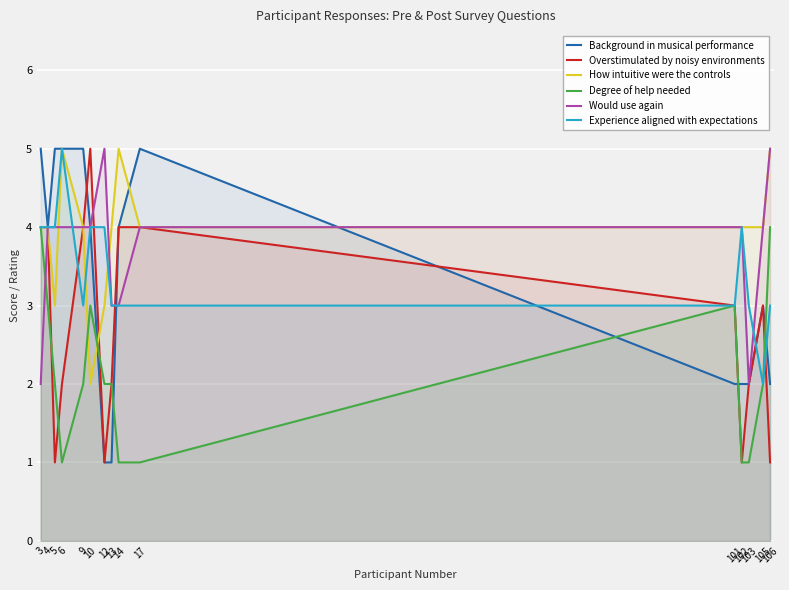

Reading left to right, extract all data points from this chart.

Background in musical performance: 3=5	4=4	5=5	6=5	9=5	10=4	12=1	13=1	14=4	17=5	101=2	102=2	103=2	105=3	106=2
Overstimulated by noisy environments: 3=4	4=4	5=1	6=2	9=4	10=5	12=1	13=2	14=4	17=4	101=3	102=1	103=2	105=3	106=1
How intuitive were the controls: 3=4	4=4	5=3	6=5	9=4	10=2	12=3	13=4	14=5	17=4	101=4	102=4	103=4	105=4	106=5
Degree of help needed: 3=4	4=3	5=2	6=1	9=2	10=3	12=2	13=2	14=1	17=1	101=3	102=1	103=1	105=2	106=4
Would use again: 3=2	4=4	5=4	6=4	9=4	10=4	12=5	13=3	14=3	17=4	101=4	102=4	103=2	105=4	106=5
Experience aligned with expectations: 3=4	4=4	5=4	6=5	9=3	10=4	12=4	13=3	14=3	17=3	101=3	102=4	103=3	105=2	106=3